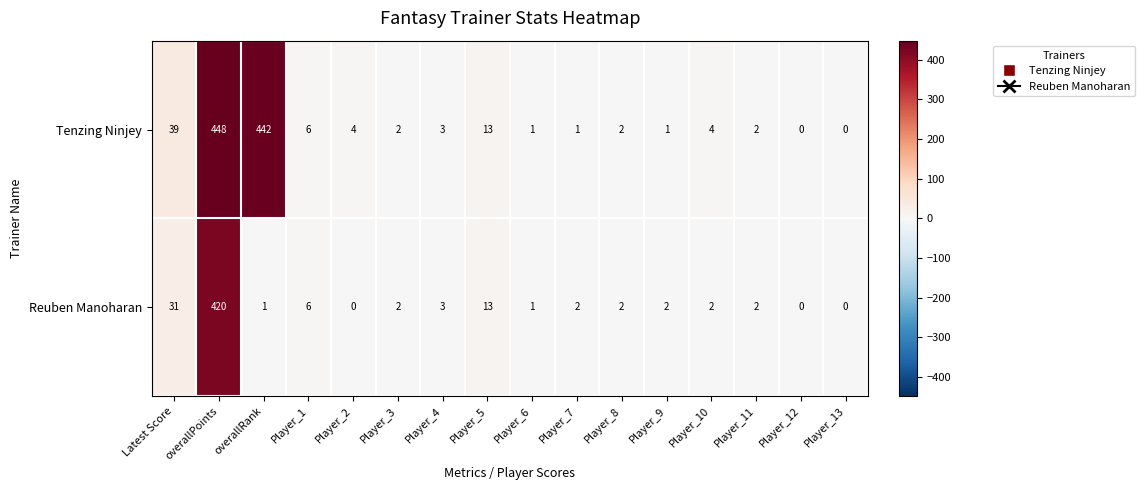

What is the average value of the Reuben Manoharan series?

30